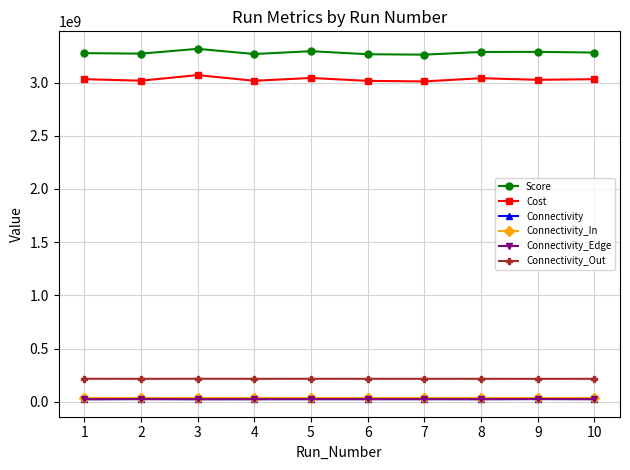

What is the difference between the Connectivity_In values at 7 and 5?

202053.4